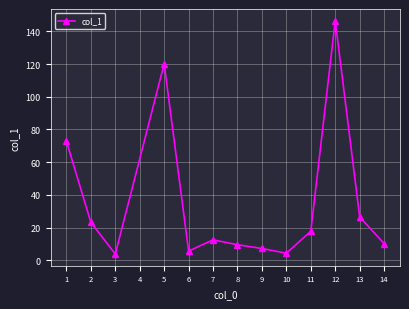

Is this an area chart (filled region under the line)?

No